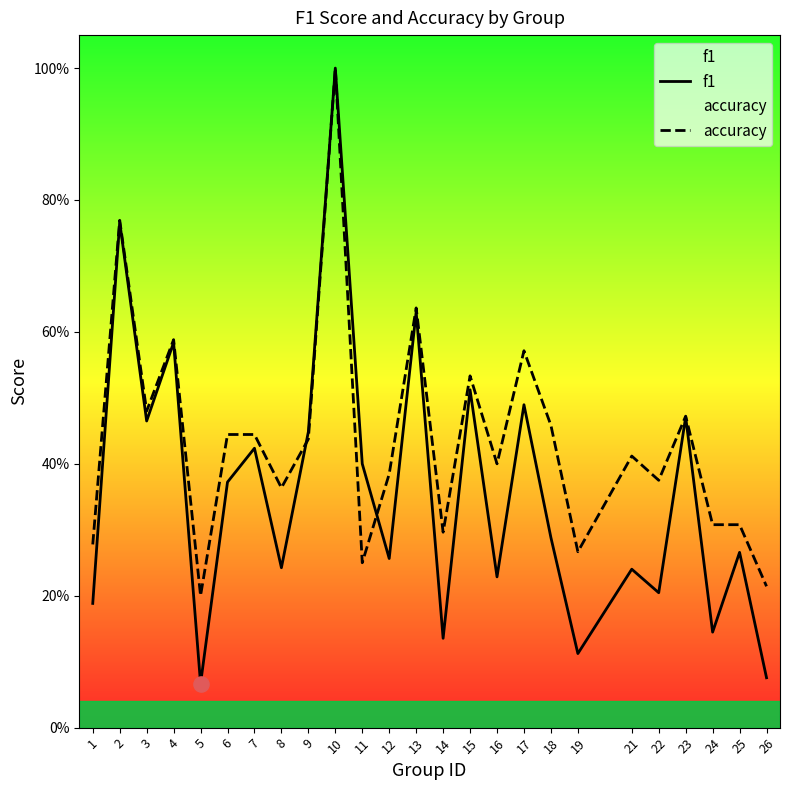

Which series has the largest Y range (max minus min)?

f1